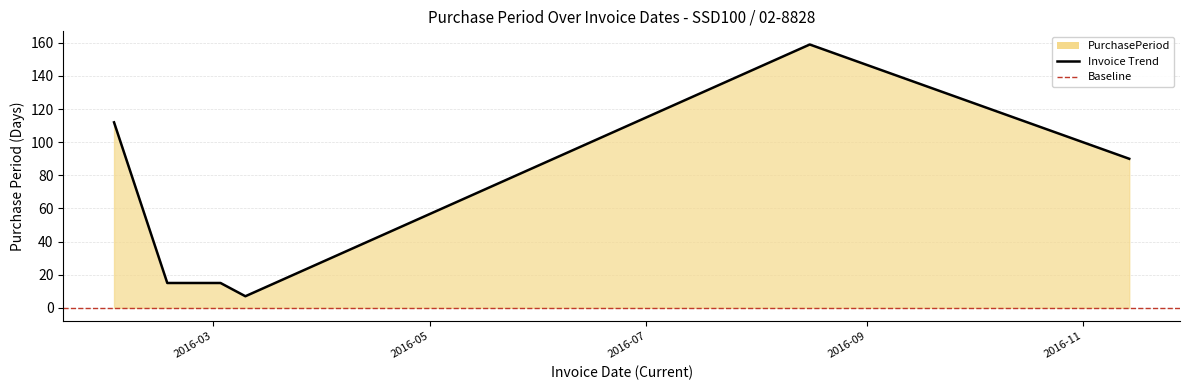

Where is the data nearest to the value 83?

2016-11-14